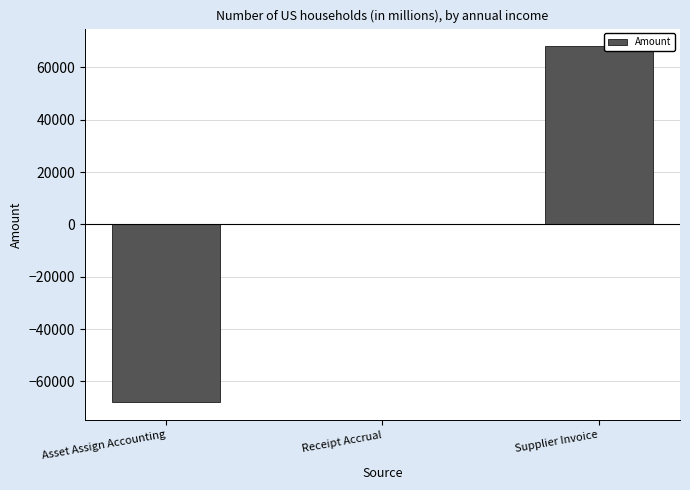

What is the maximum value shown in the chart?

67997.7